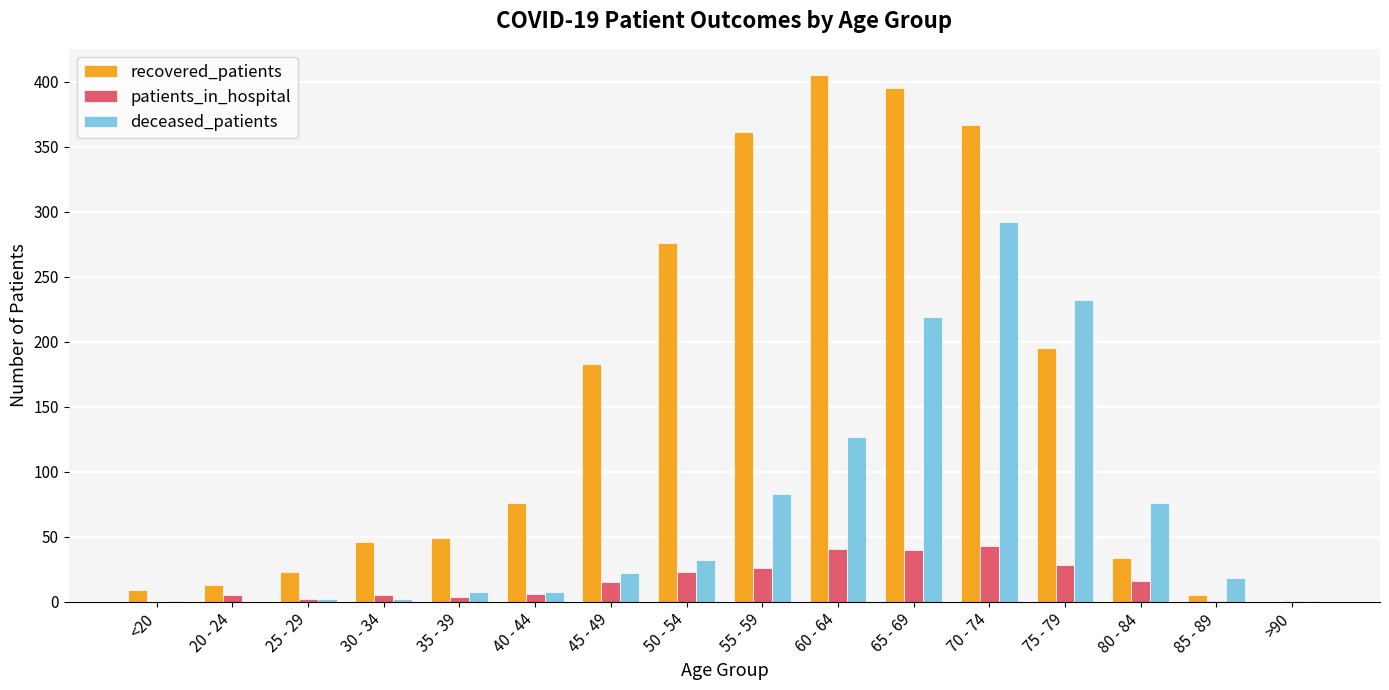

Which series has the largest total across all categories?

recovered_patients